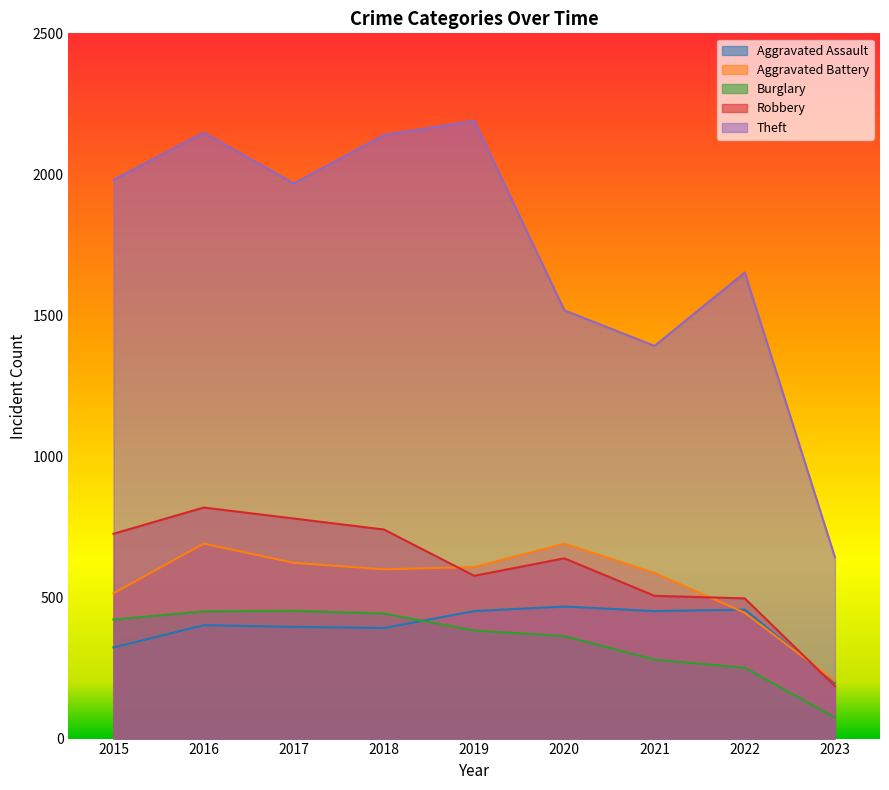

What is the sum of all Burglary values?

3121